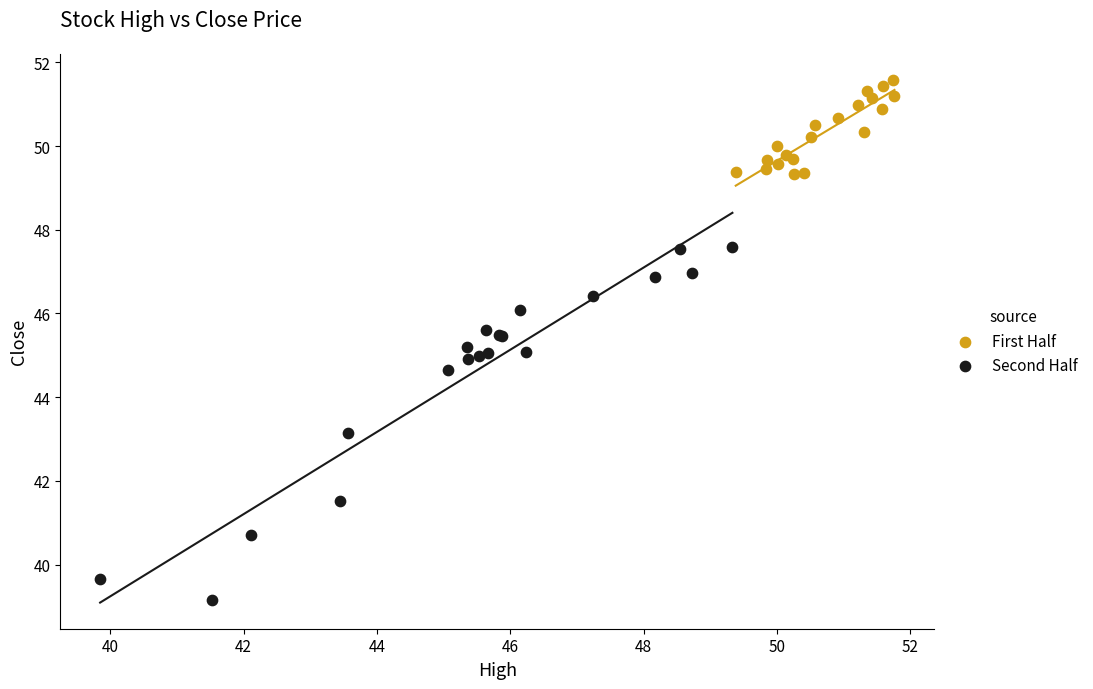

Which series contains the lowest Y value?

Second Half